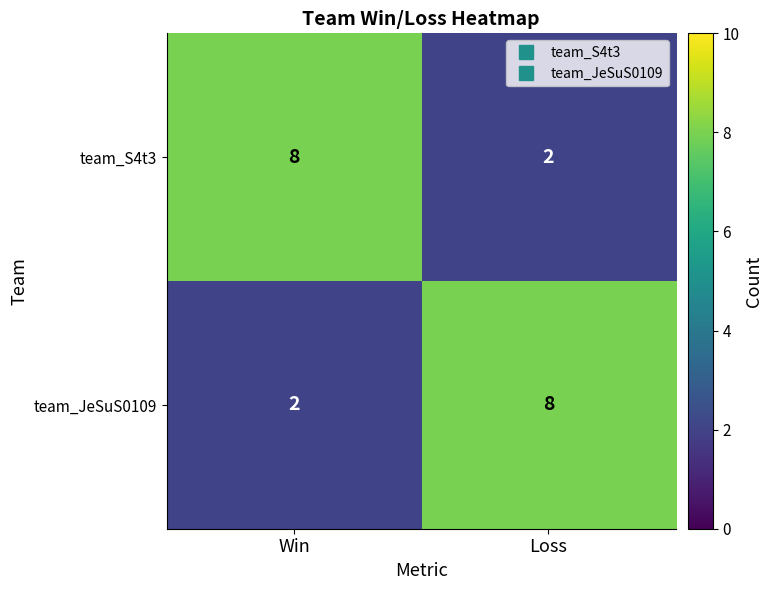

What is the minimum value shown in the chart?

2